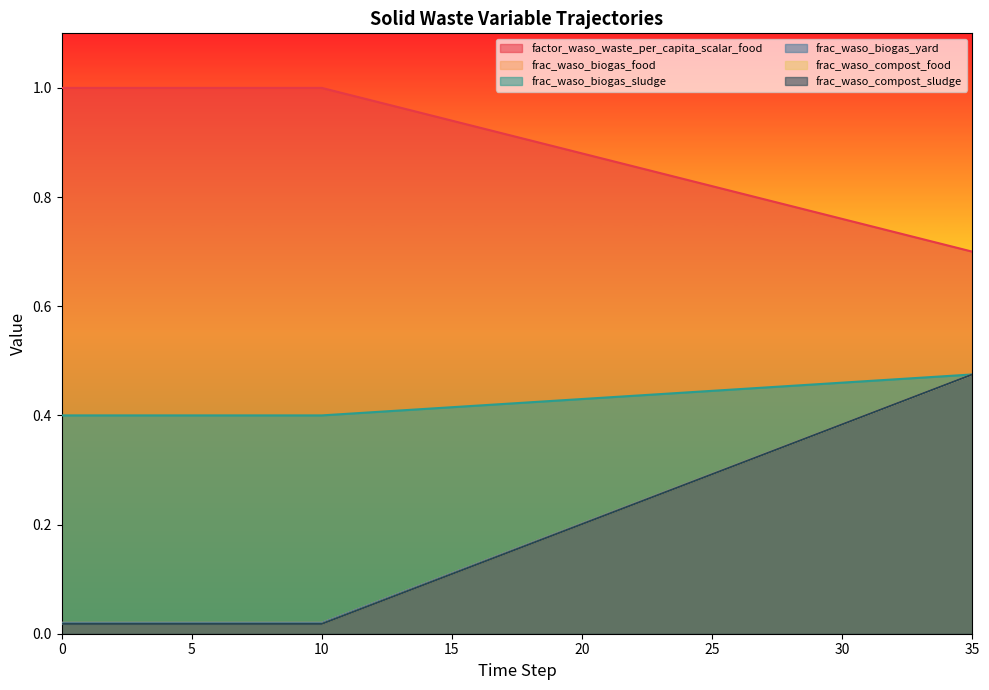

Rank the series by their maximum value, from highest to lowest.

factor_waso_waste_per_capita_scalar_food, frac_waso_biogas_food, frac_waso_biogas_sludge, frac_waso_biogas_yard, frac_waso_compost_food, frac_waso_compost_sludge